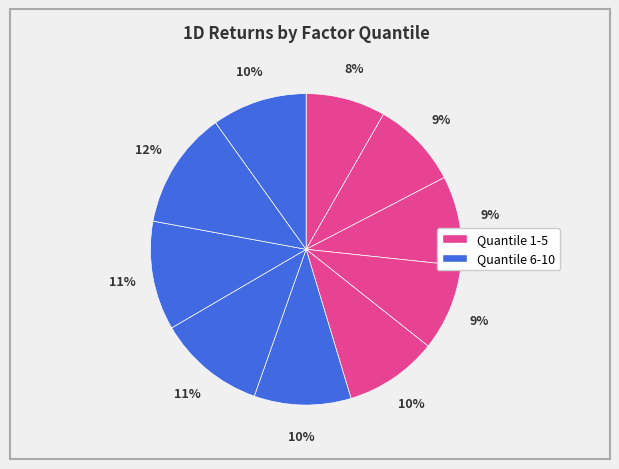

How many segments does this pie chart have?

10